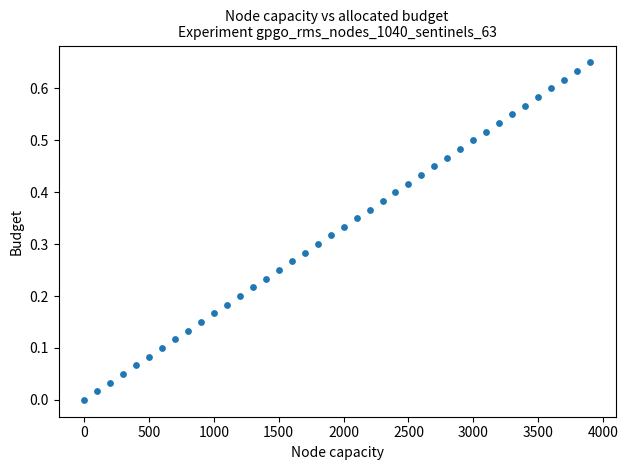

What is the range of X values (max minus min)?

3899.8